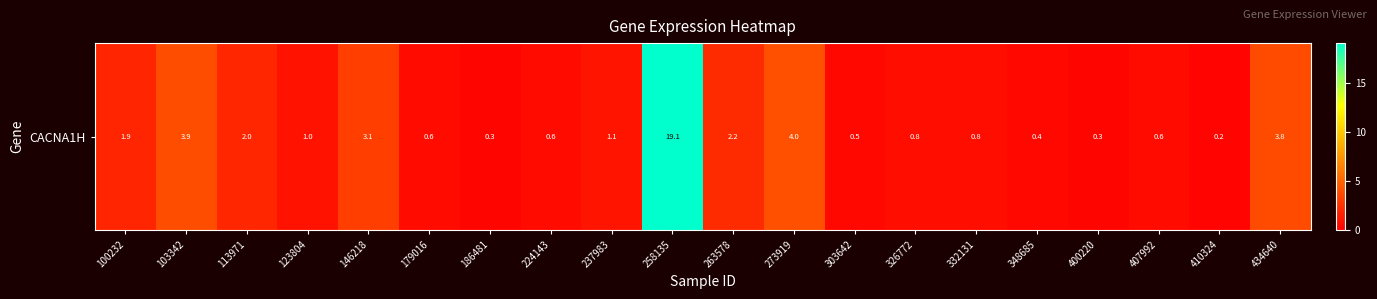

What value does the data have at 303642?

0.5